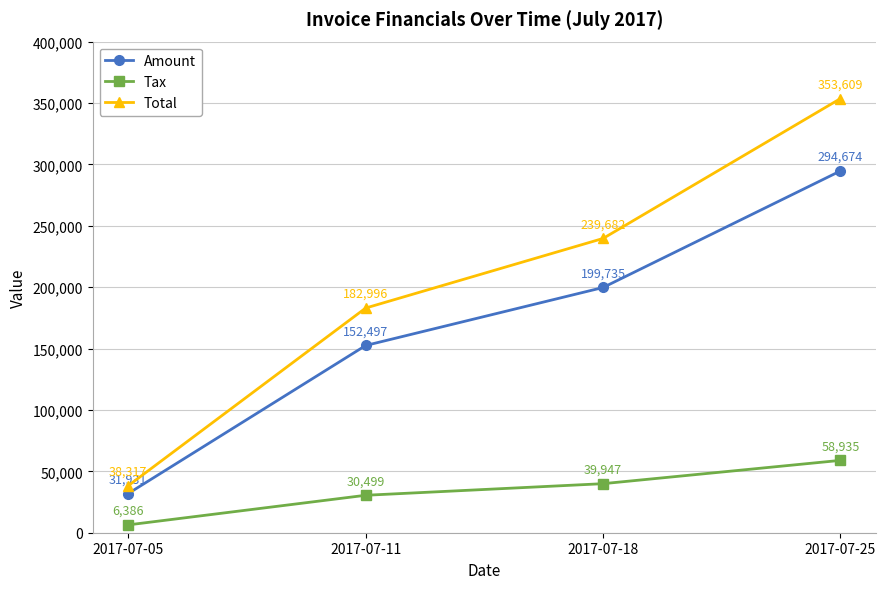

How many lines are shown in the chart?

3